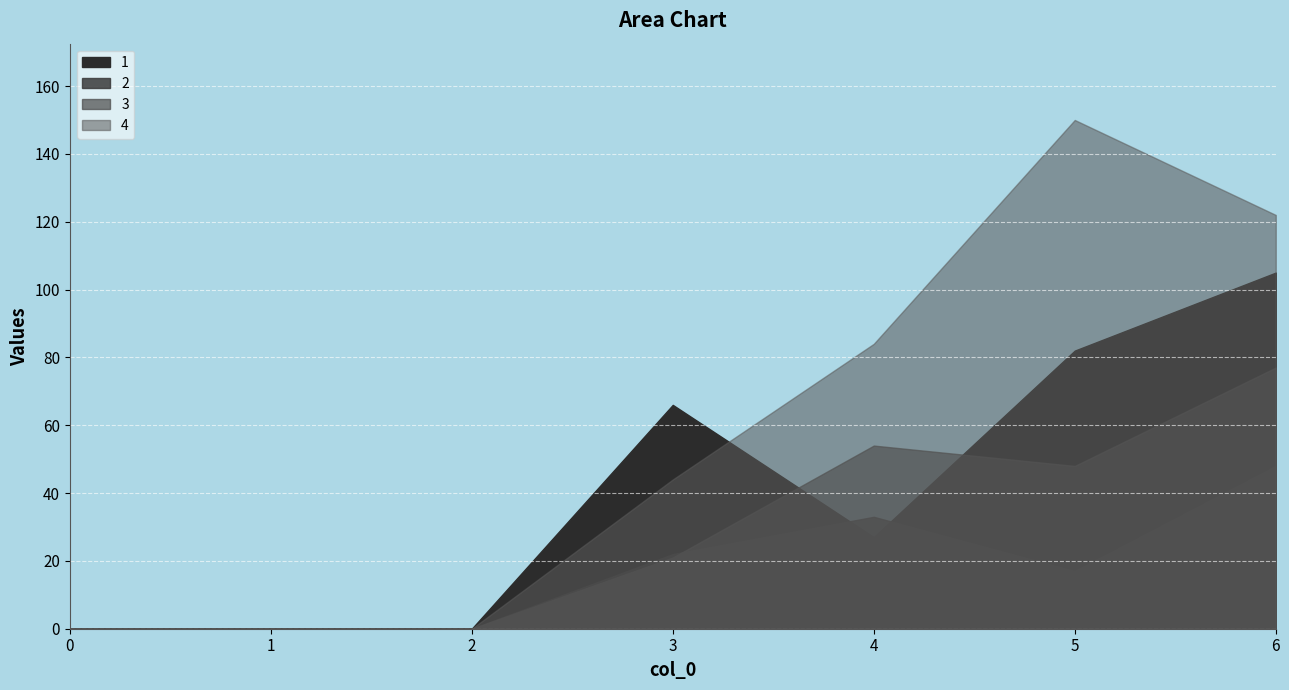

Reading left to right, transcribe all the data shown in this chart.

1: 0=0	1=0	2=0	3=66	4=27	5=82	6=105
2: 0=0	1=0	2=0	3=22	4=33	5=17	6=48
3: 0=0	1=0	2=0	3=21	4=54	5=48	6=77
4: 0=0	1=0	2=0	3=44	4=84	5=150	6=122